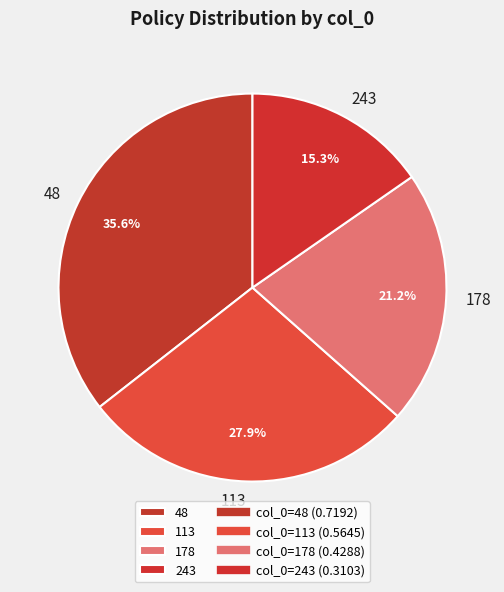

Which has a higher value, 48 or 243?

48